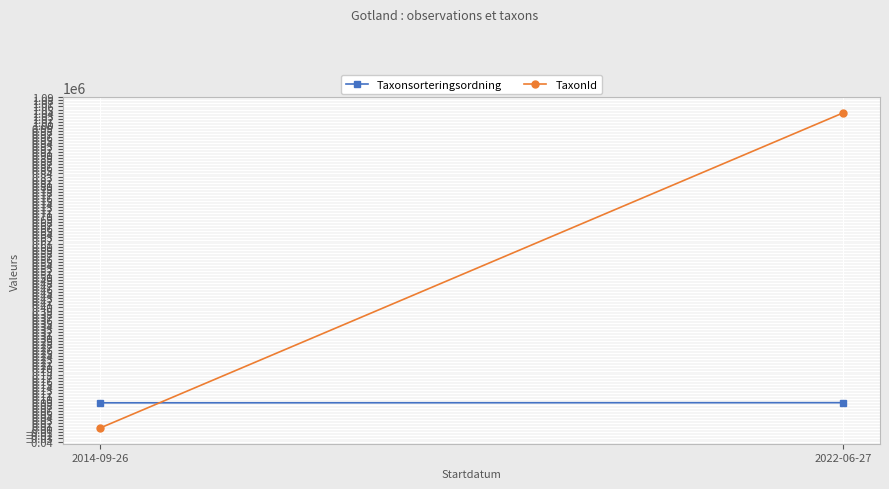

Which series has the widest spread of values?

TaxonId